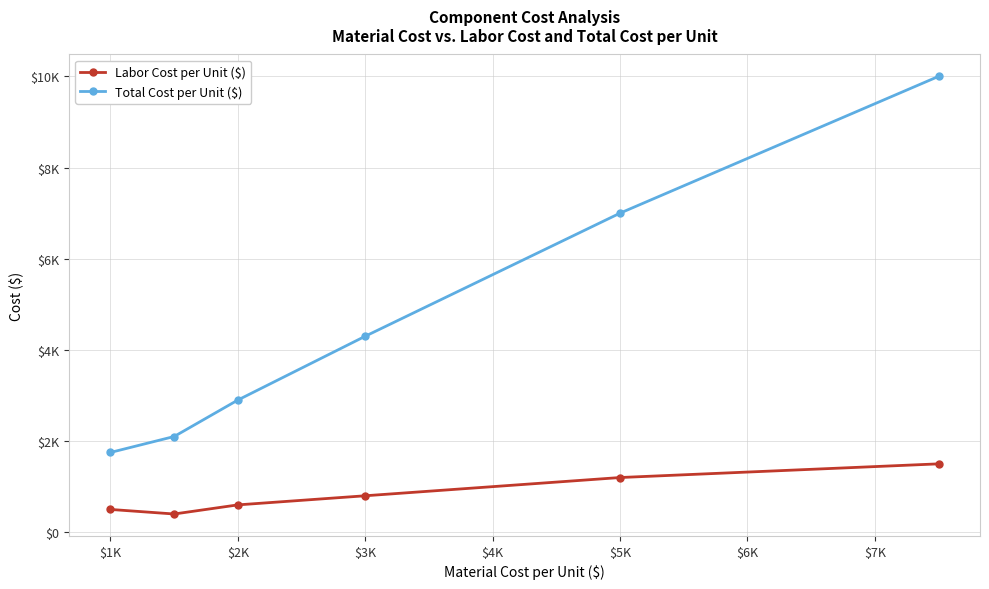

Does the chart have visible grid lines?

Yes